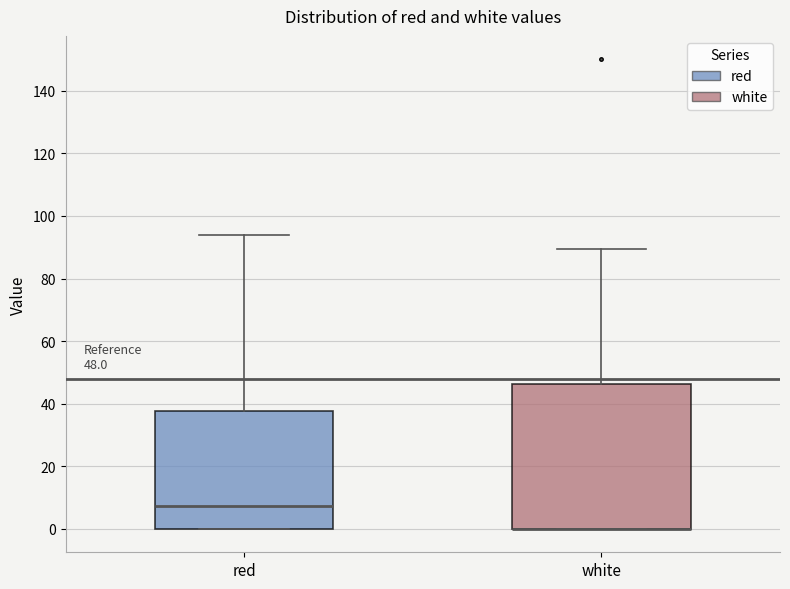

Which box is the tallest, from its lower edge to its upper edge?

white